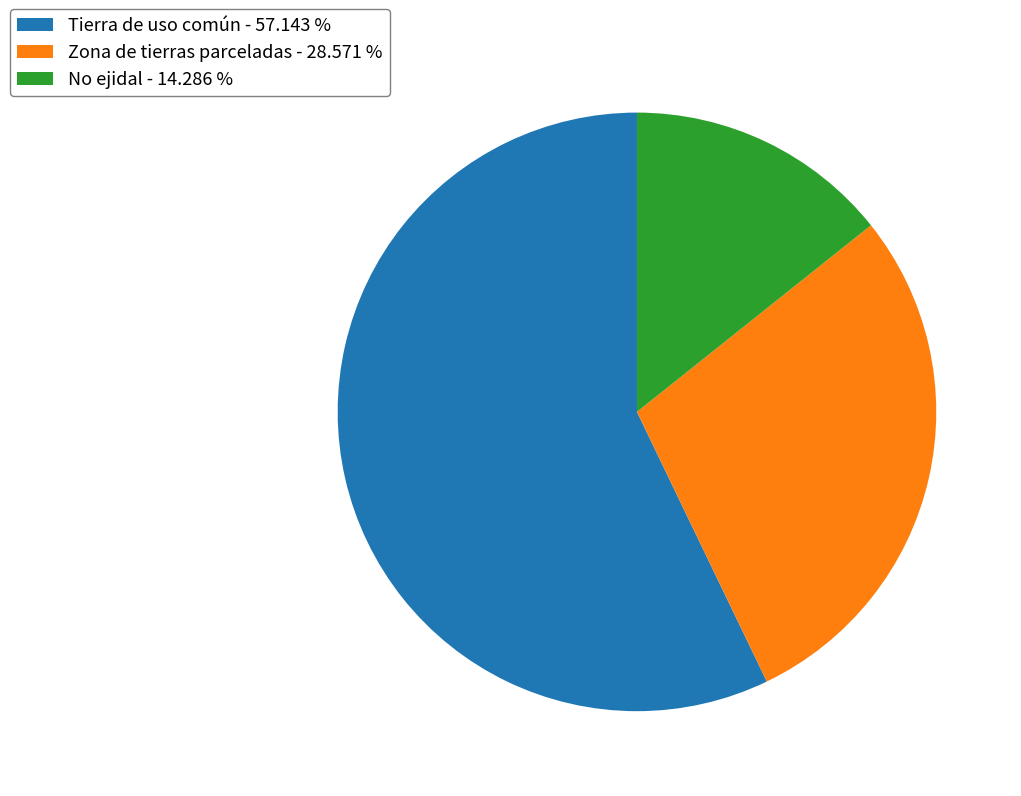

Is the sum of No ejidal - 14.286 % and Zona de tierras parceladas - 28.571 % greater than half?

No